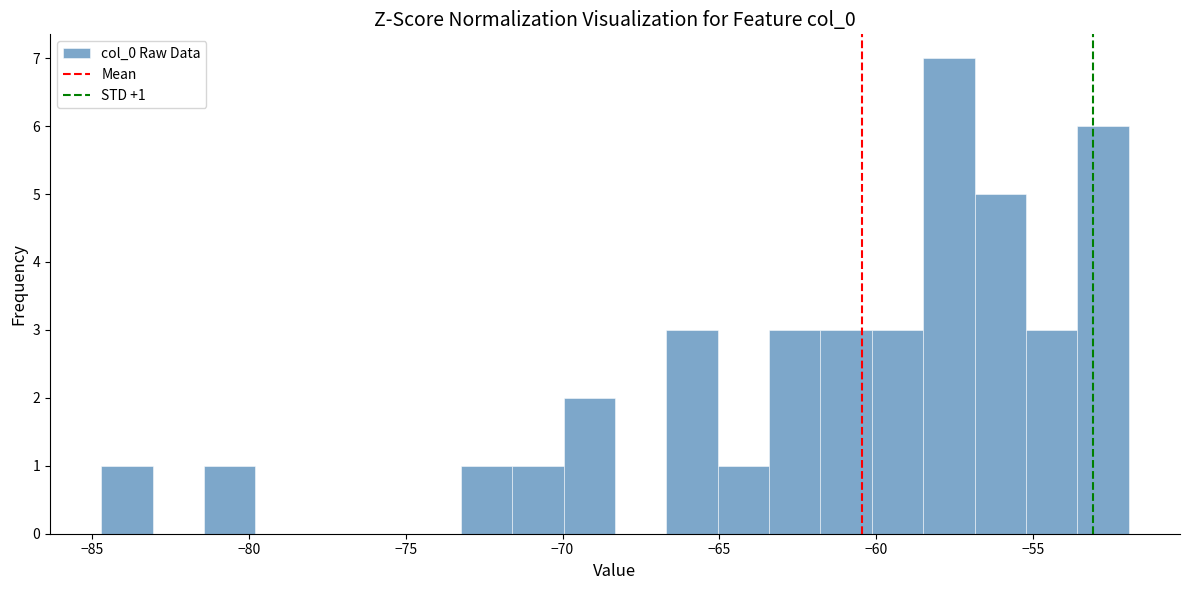

Read against the x-axis, roughly where is the centre of the tallest bar?

-57.5